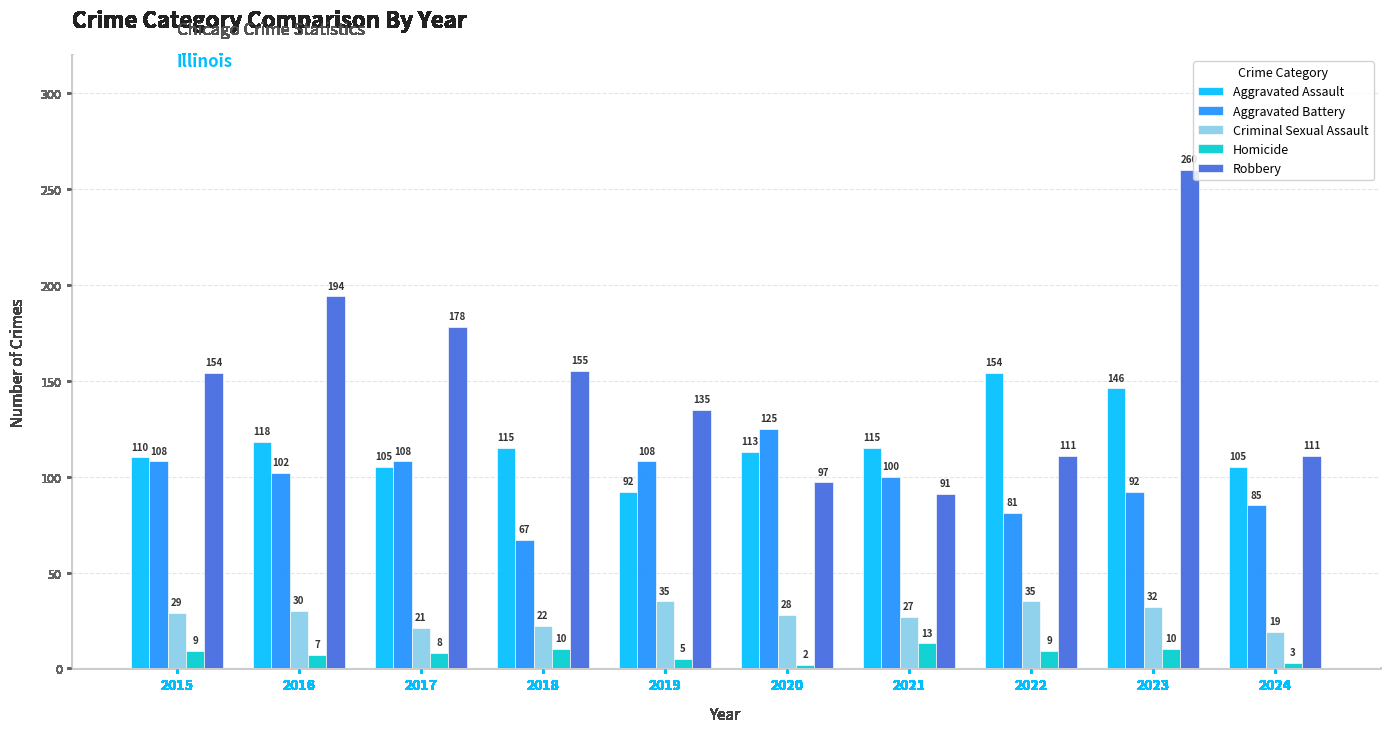

How many bars are there in total?

50